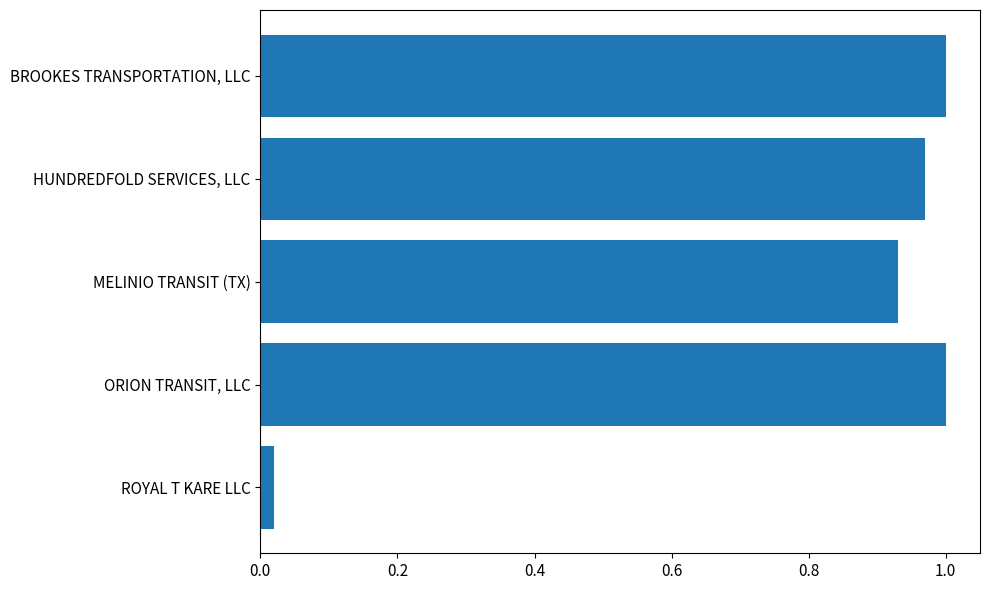

What is the average value?

0.8